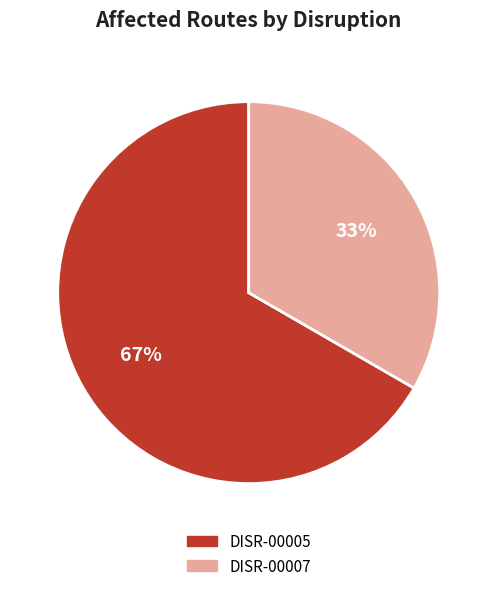

To the nearest percent, what is the average slice percentage?

50%